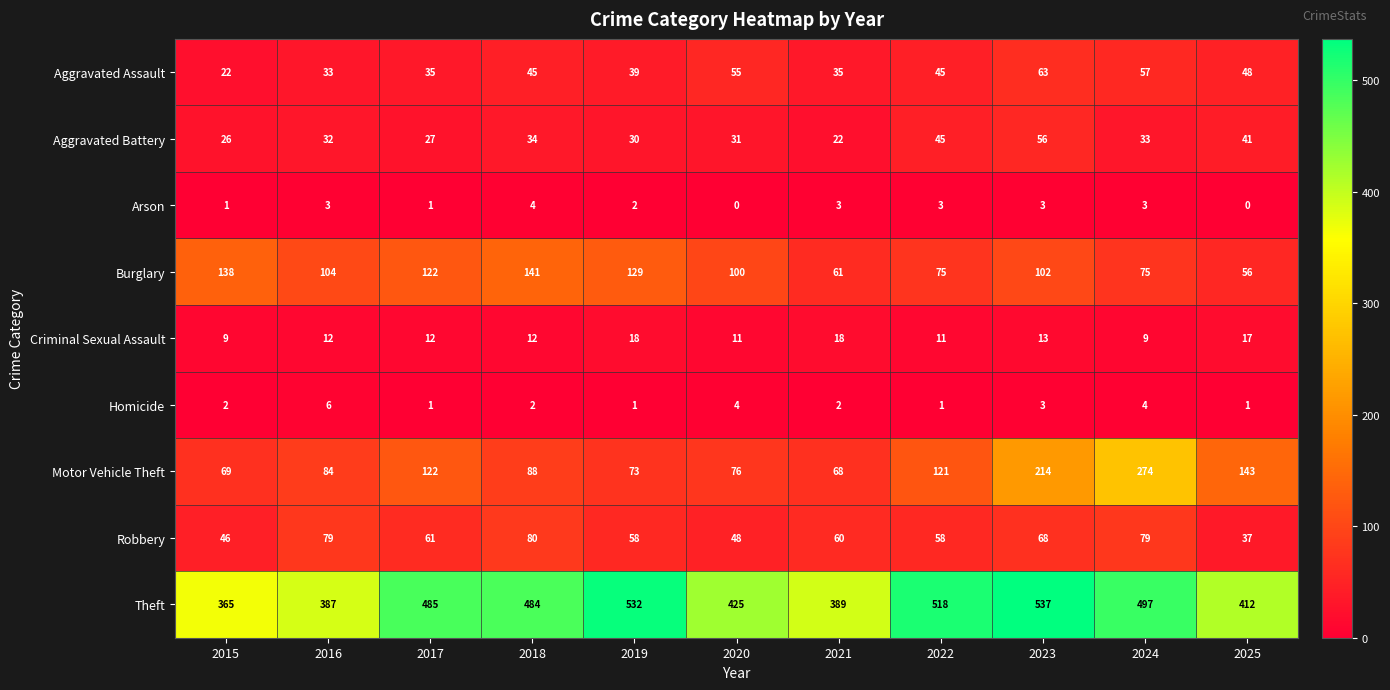

What is the difference between the highest and lowest values at 2017?

484